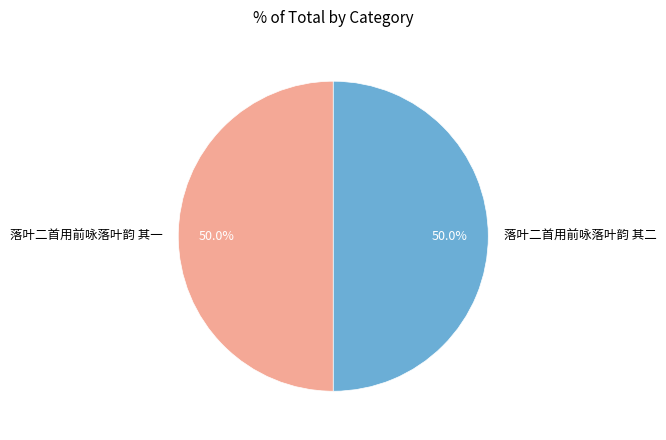

What portion of the pie excludes 落叶二首用前咏落叶韵 其一?

50.0%